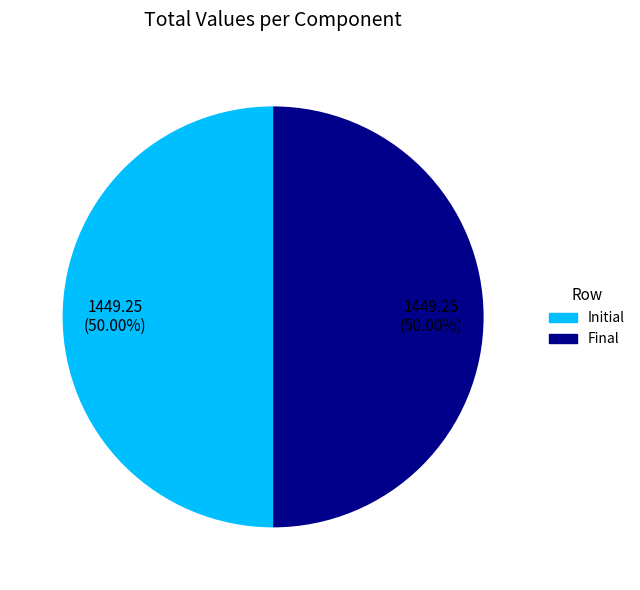

Approximately how many times larger is the value at Initial compared to Final?

1.0